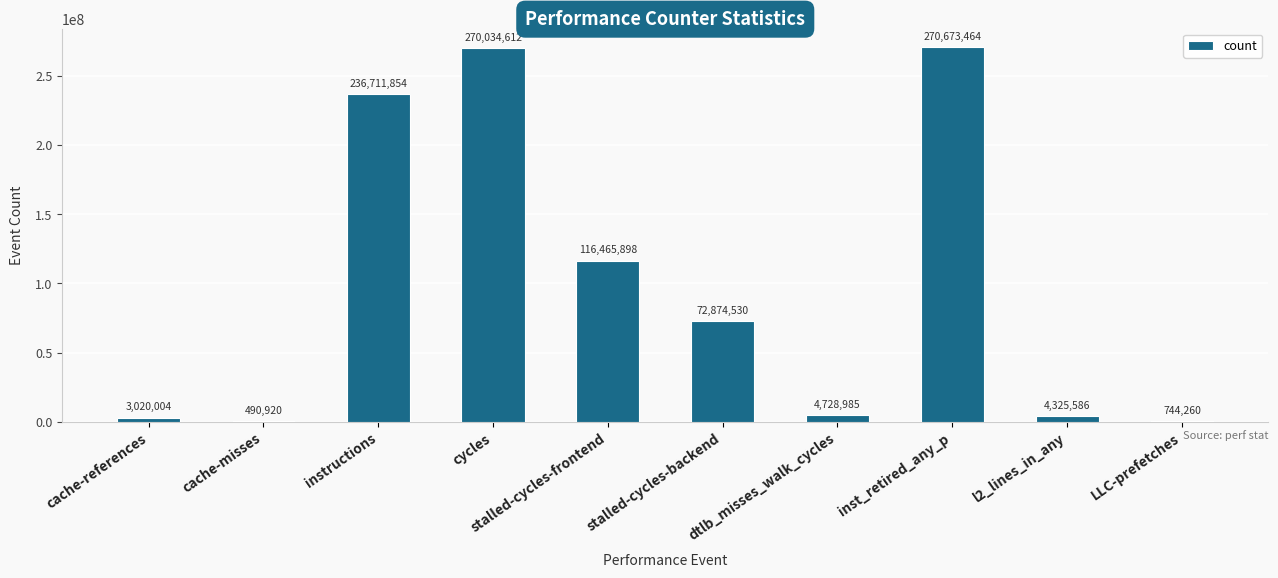

Are the bars horizontal?

No